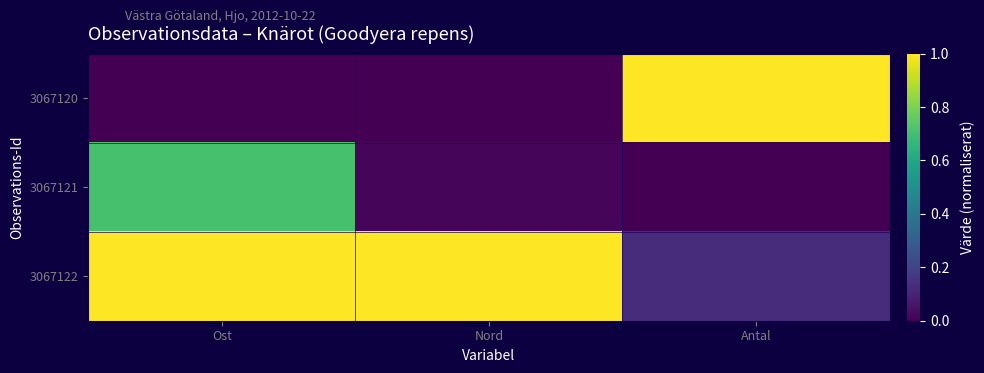

List the series in order of their overall mean, lowest first.

3067121, 3067120, 3067122